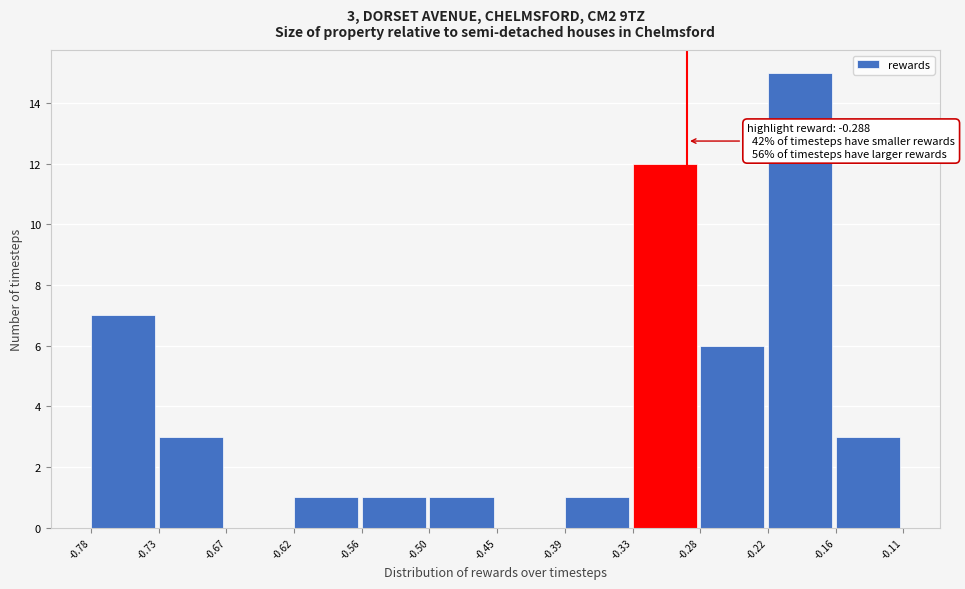

Over which range of the x-axis is the bar tallest?

-0.22 to -0.16